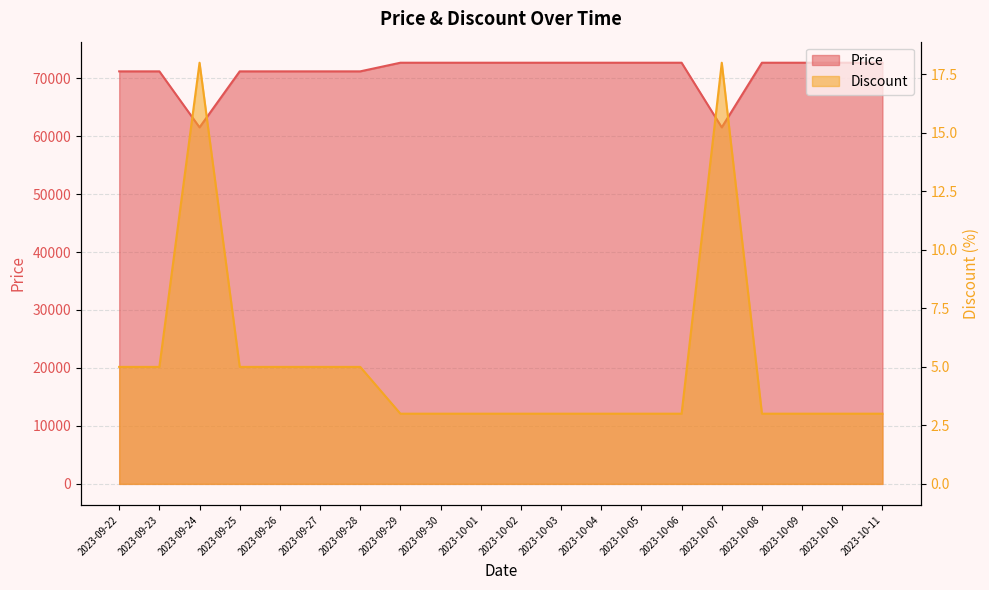

Which series has the widest spread of values?

Price